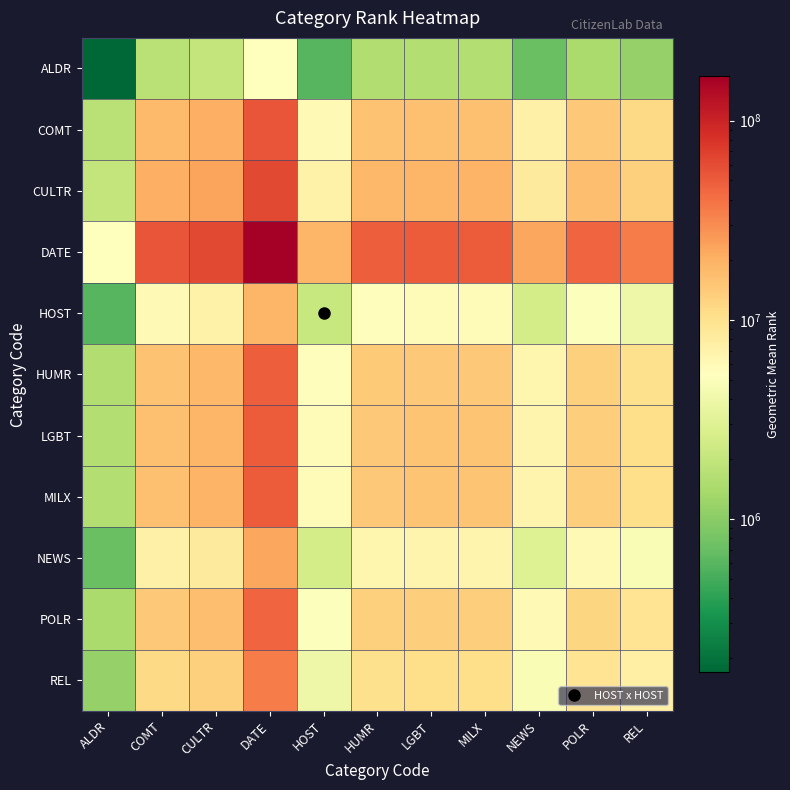

Reading left to right, extract all data points from this chart.

ALDR: ALDR=170276.0	COMT=1726002.4	CULTR=1991764.9	DATE=5323091.0	HOST=598751.0	HUMR=1556359.4	LGBT=1609327.6	MILX=1611741.0	NEWS=713784.4	POLR=1440588.5	REL=1120169.3
COMT: ALDR=1726002.4	COMT=17495620.0	CULTR=20189521.3	DATE=53957502.4	HOST=6069238.4	HUMR=15776033.8	LGBT=16312946.7	MILX=16337409.7	NEWS=7235274.7	POLR=14602523.2	REL=11354593.7
CULTR: ALDR=1991764.9	COMT=20189521.3	CULTR=23298218.0	DATE=62265649.4	HOST=7003753.9	HUMR=18205160.5	LGBT=18824744.9	MILX=18852974.7	NEWS=8349331.6	POLR=16850957.7	REL=13102925.8
DATE: ALDR=5323091.0	COMT=53957502.4	CULTR=62265649.4	DATE=166408053.0	HOST=18717881.6	HUMR=48654199.2	LGBT=50310069.5	MILX=50385515.0	NEWS=22314004.9	POLR=45035024.7	REL=35018222.7
HOST: ALDR=598751.0	COMT=6069238.4	CULTR=7003753.9	DATE=18717881.6	HOST=2105421.5	HUMR=5472713.2	LGBT=5658968.5	MILX=5667454.7	NEWS=2509920.0	POLR=5065621.8	REL=3938913.6
HUMR: ALDR=1556359.4	COMT=15776033.8	CULTR=18205160.5	DATE=48654199.2	HOST=5472713.2	HUMR=14225460.0	LGBT=14709601.5	MILX=14731660.2	NEWS=6524143.6	POLR=13167289.8	REL=10238588.5
LGBT: ALDR=1609327.6	COMT=16312946.7	CULTR=18824744.9	DATE=50310069.5	HOST=5658968.5	HUMR=14709601.5	LGBT=15210220.0	MILX=15233029.4	NEWS=6746182.8	POLR=13615418.1	REL=10587043.0
MILX: ALDR=1611741.0	COMT=16337409.7	CULTR=18852974.7	DATE=50385515.0	HOST=5667454.7	HUMR=14731660.2	LGBT=15233029.4	MILX=15255873.0	NEWS=6756299.4	POLR=13635836.0	REL=10602919.5
NEWS: ALDR=713784.4	COMT=7235274.7	CULTR=8349331.6	DATE=22314004.9	HOST=2509920.0	HUMR=6524143.6	LGBT=6746182.8	MILX=6756299.4	NEWS=2992131.7	POLR=6038840.9	REL=4695666.9
POLR: ALDR=1440588.5	COMT=14602523.2	CULTR=16850957.7	DATE=45035024.7	HOST=5065621.8	HUMR=13167289.8	LGBT=13615418.1	MILX=13635836.0	NEWS=6038840.9	POLR=12187832.3	REL=9476984.4
REL: ALDR=1120169.3	COMT=11354593.7	CULTR=13102925.8	DATE=35018222.7	HOST=3938913.6	HUMR=10238588.5	LGBT=10587043.0	MILX=10602919.5	NEWS=4695666.9	POLR=9476984.4	REL=7369090.0